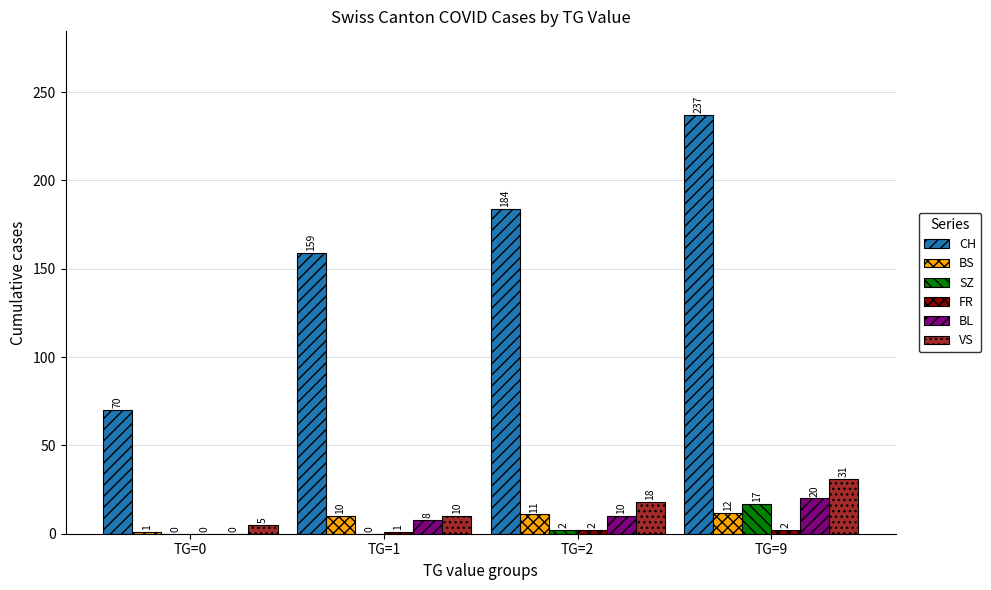

Count the SZ values in the range 0 to 17.

4